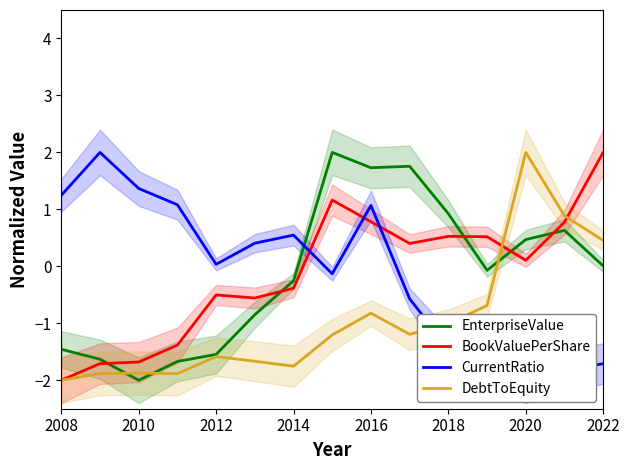

What is the maximum value for BookValuePerShare?

2.0